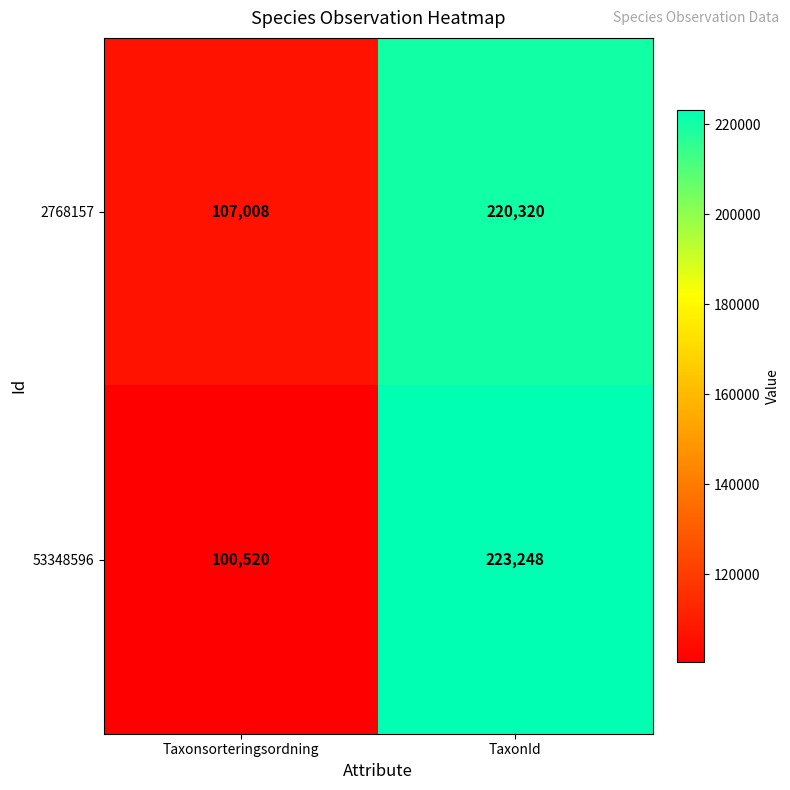

Between Taxonsorteringsordning and TaxonId, which series saw the biggest shift?

53348596